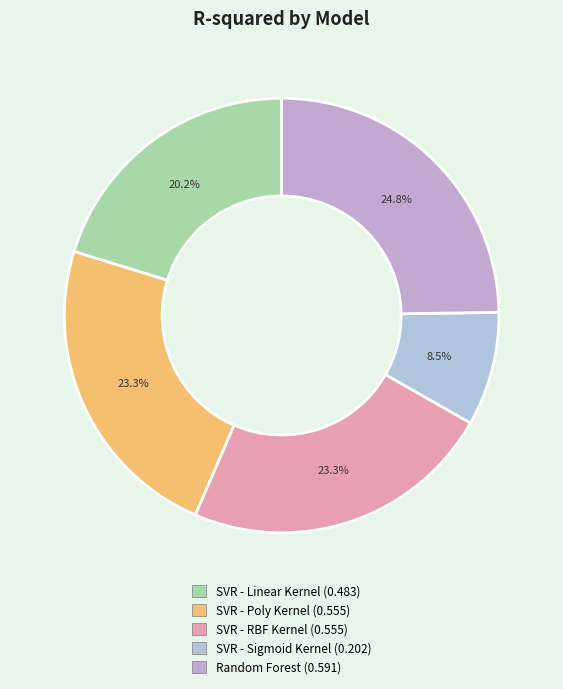

What percentage do SVR - Linear Kernel and SVR - Poly Kernel together represent?

43.5%